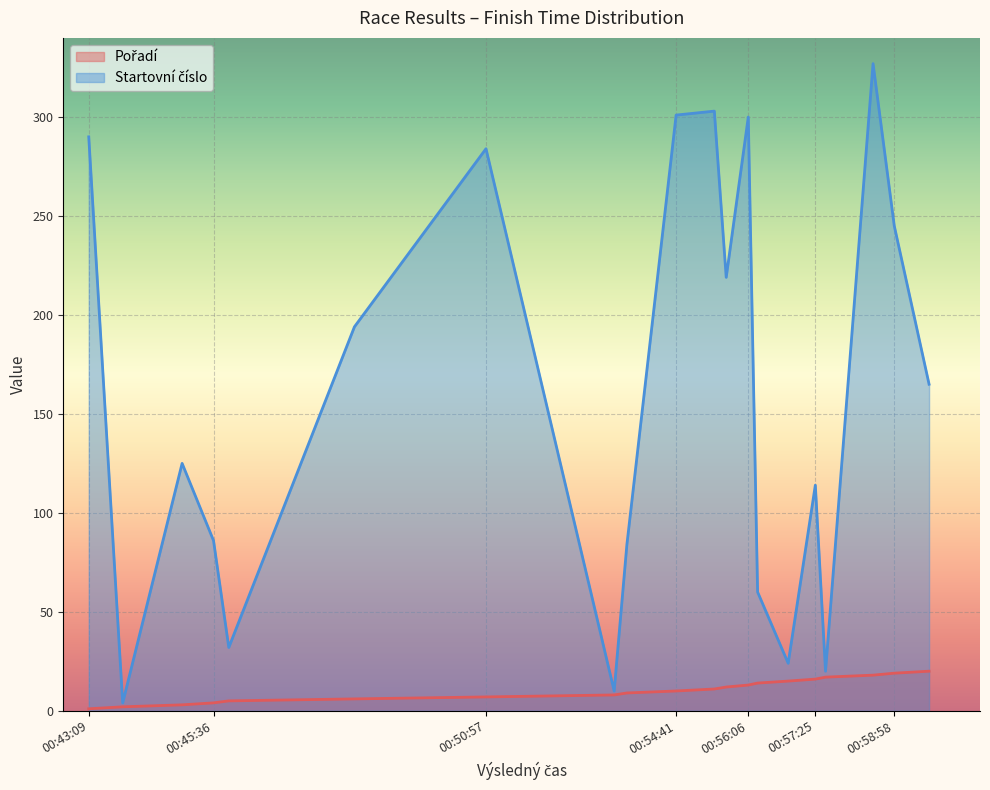

Where does the Startovní číslo series first go above 165?

00:43:09